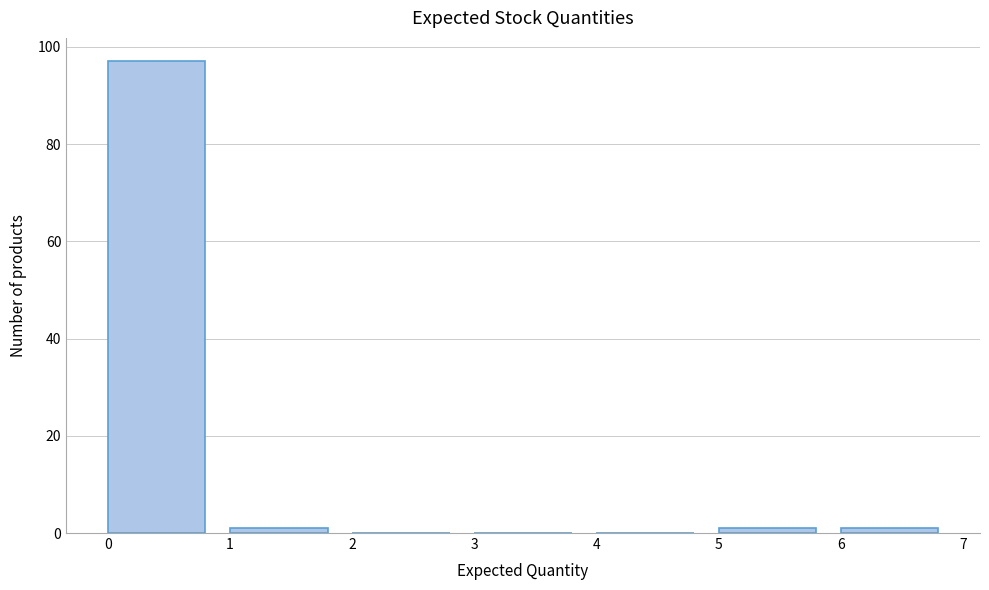

What is the height of the bar covering 0 to 1 on the x-axis? The values are not printed on the chart, so give them approximately, as read against the axis.

98